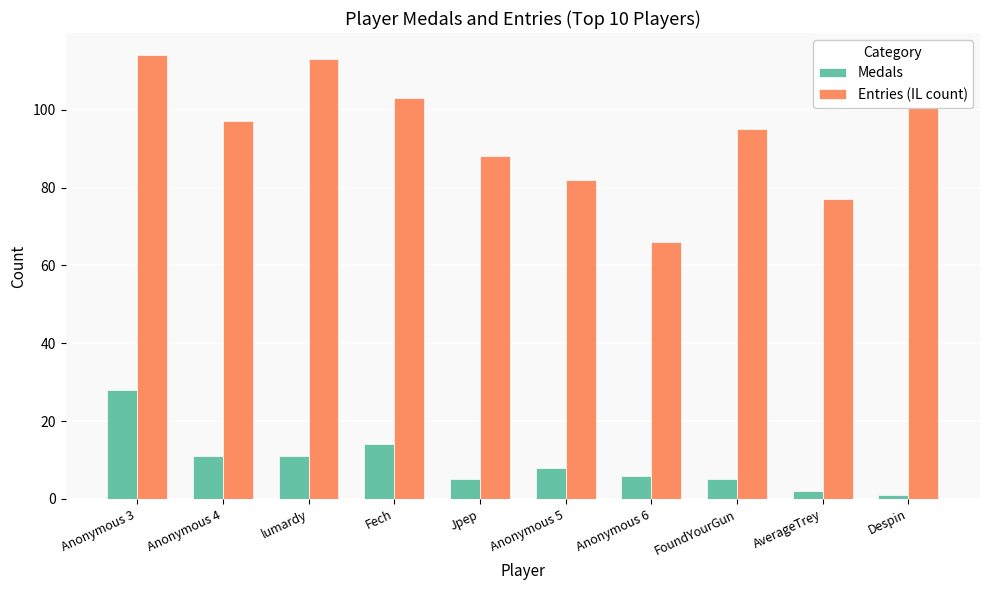

What is the smallest value displayed?

1